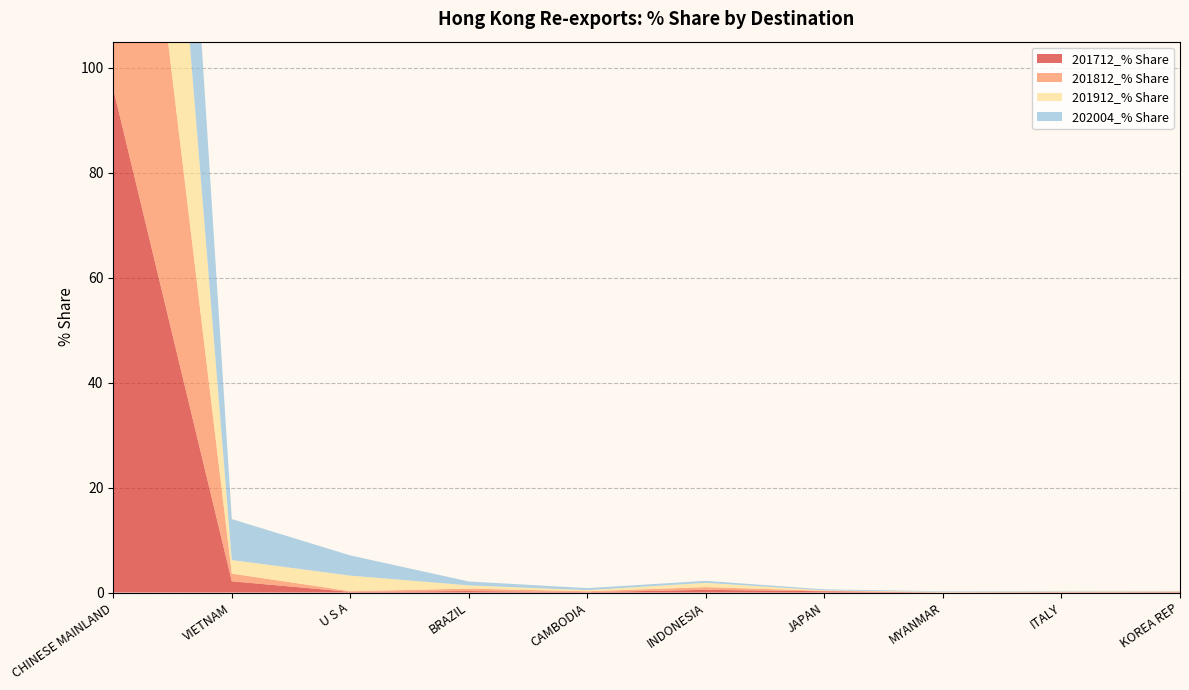

Reading left to right, what are all the values shown in this chart?

201712_% Share: 96.0	2.1	0.1	0.3	0.1	0.5	0.2	0.0	0.1	0.1
201812_% Share: 96.1	1.5	0.1	0.5	0.2	0.5	0.1	0.0	0.1	0.1
201912_% Share: 91.9	2.6	3.0	0.6	0.2	0.8	0.1	0.1	0.1	0.1
202004_% Share: 86.0	7.8	3.8	0.7	0.4	0.4	0.2	0.1	0.1	0.1